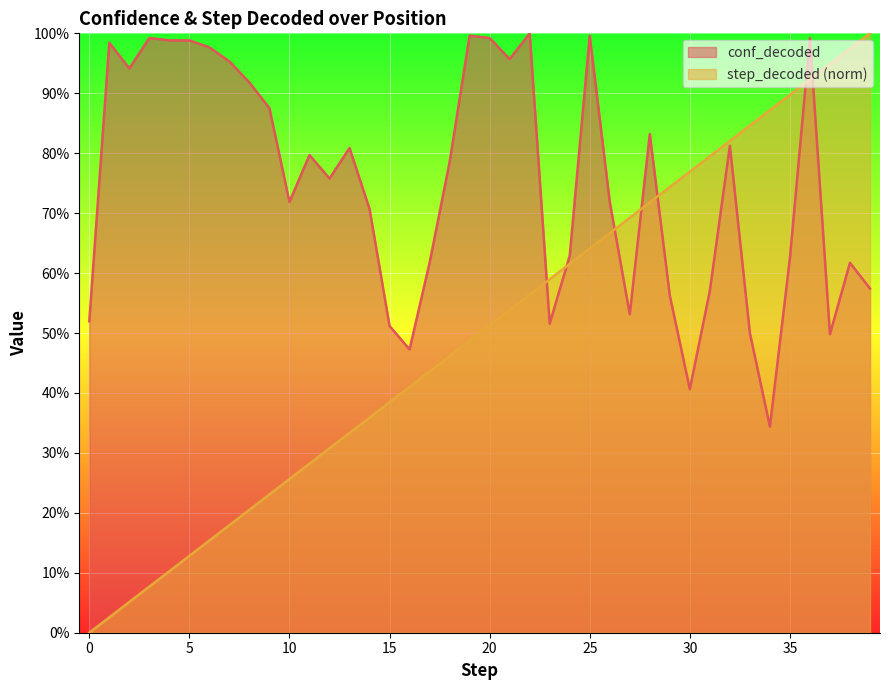

What is the difference between the step_decoded values at 5 and 34?

0.7